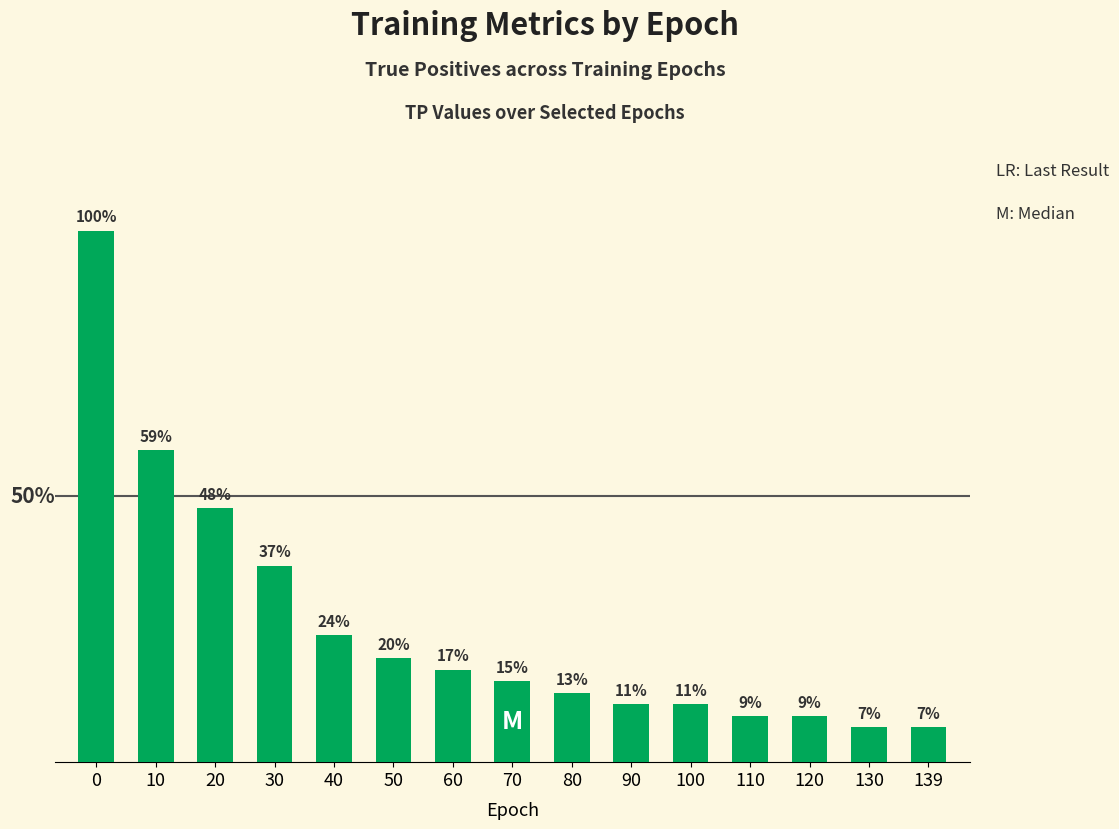

Are the bars horizontal?

No